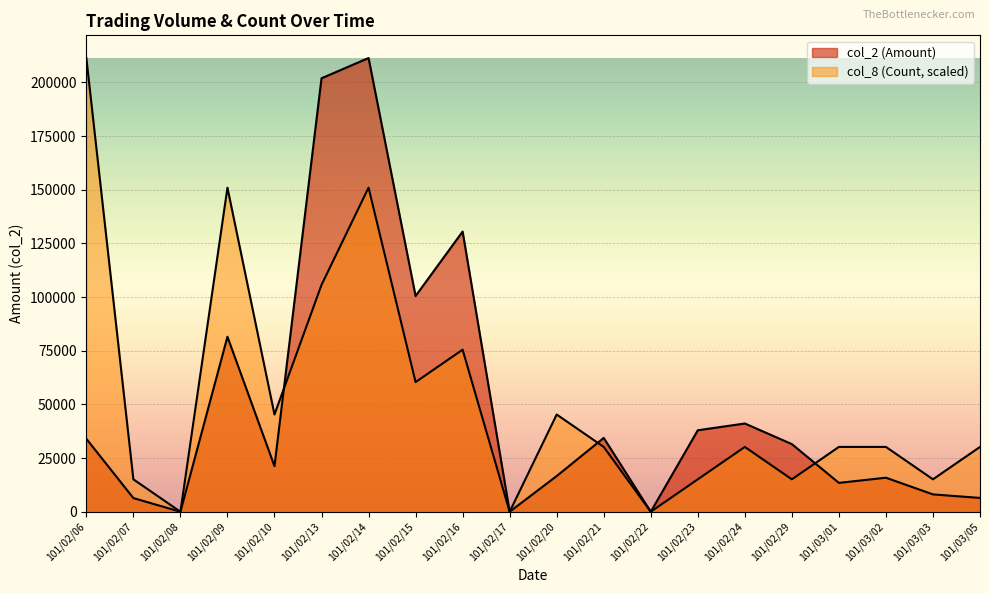

What is the maximum value shown in the chart?

211340.0